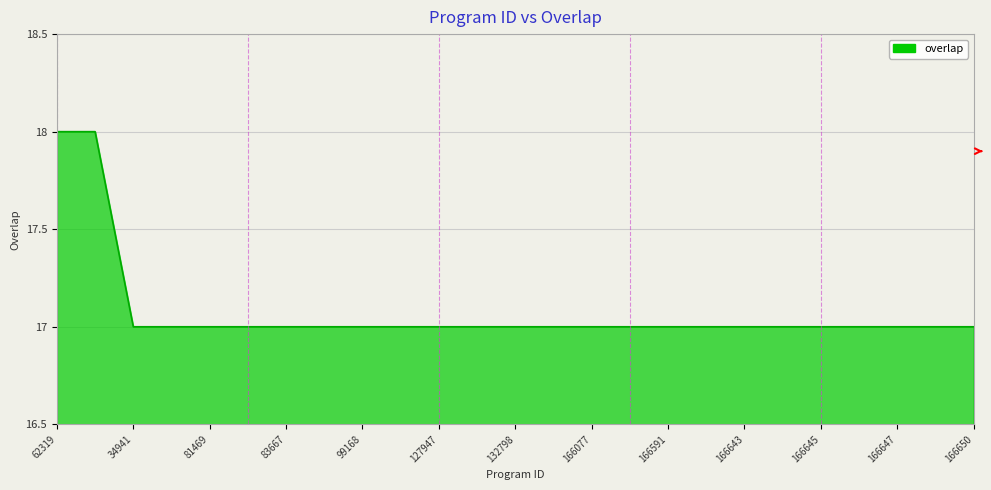

Does the chart have visible grid lines?

Yes